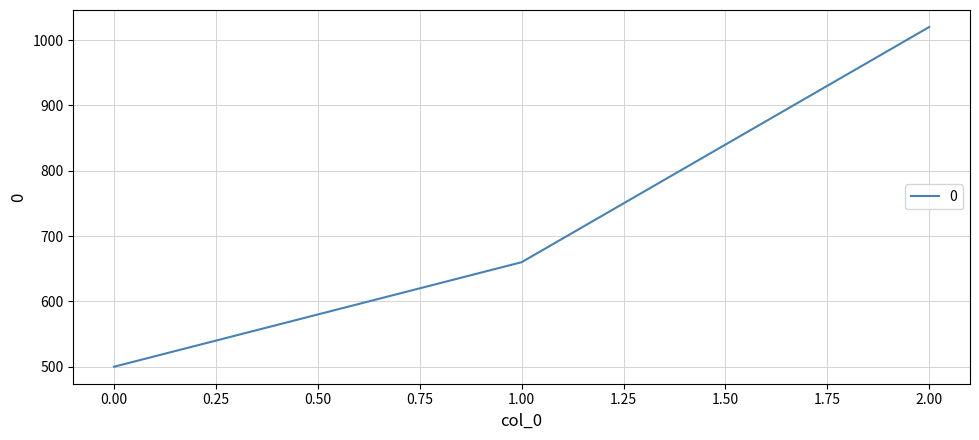

Is it true that the value at 1.00 is 660?

True